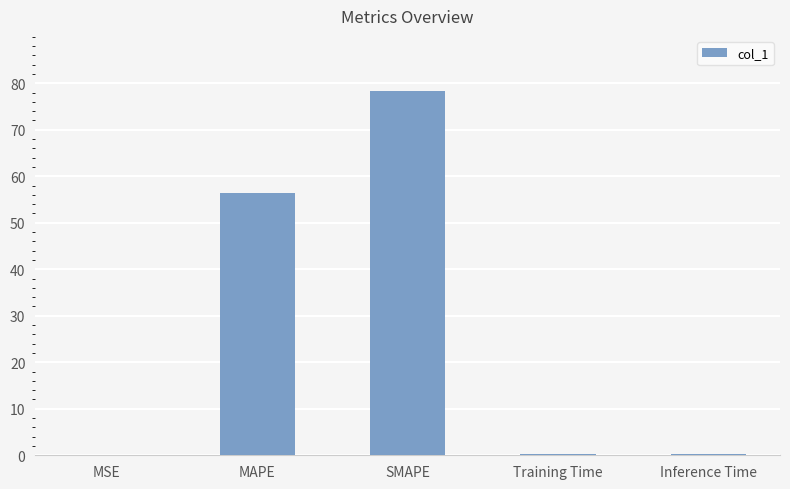

Between MAPE and MSE, which is larger?

MAPE